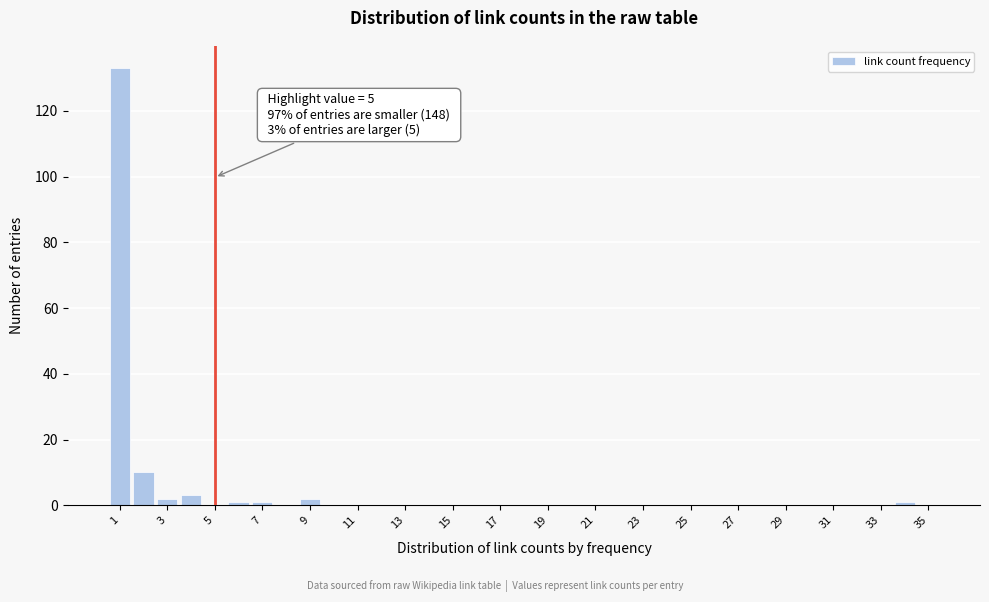

Over which range of the x-axis is the bar tallest?

0.5 to 1.5